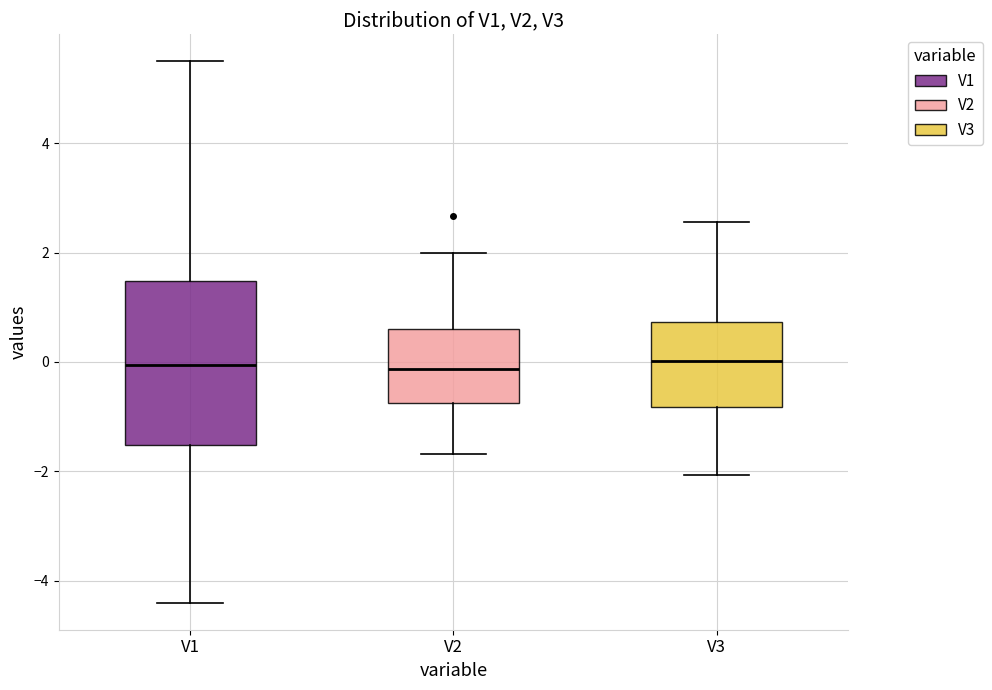

Where does the median line of the box for V2 sit on the y-axis? The values are not printed on the chart, so give them approximately, as read against the axis.

-0.2